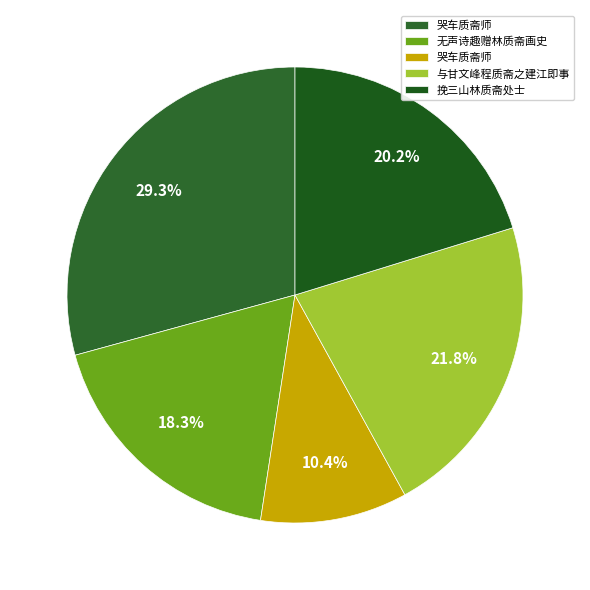

How many segments does this pie chart have?

5